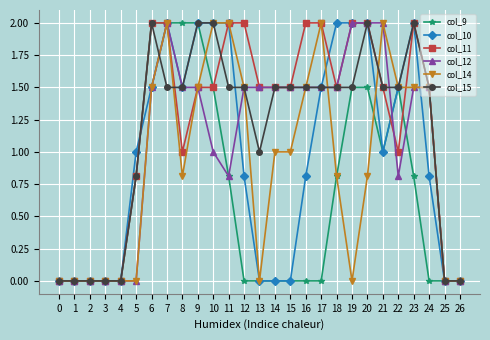

What is the difference between the highest and lowest values at 21?

1.0